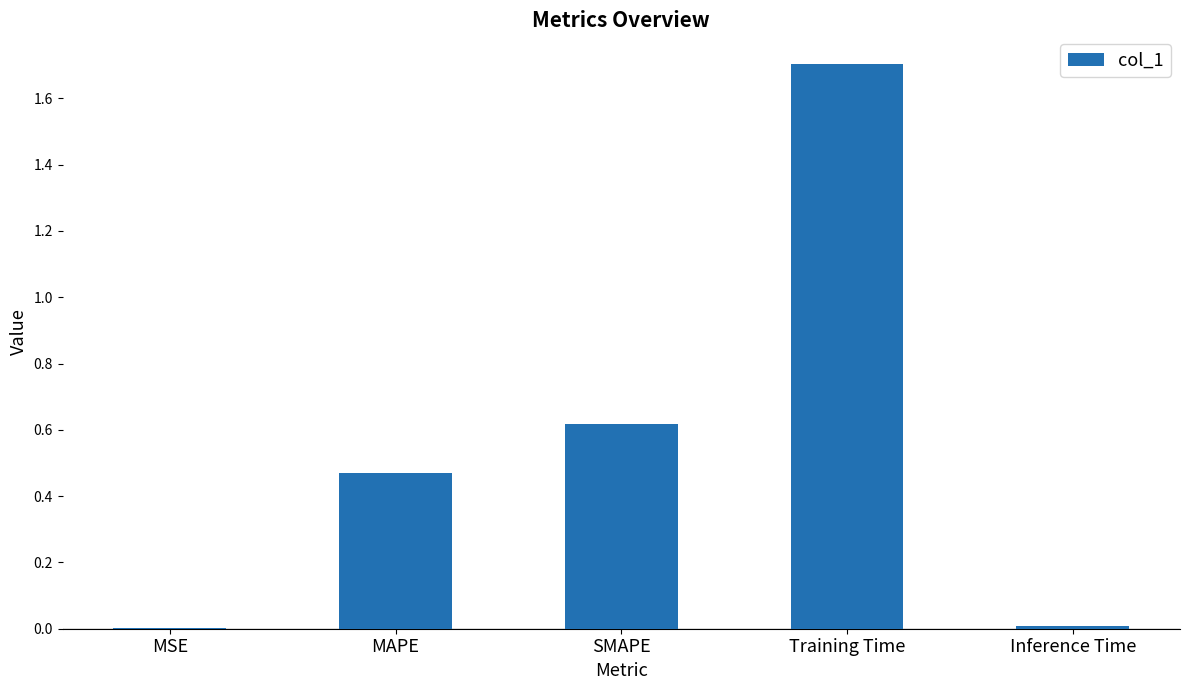

What is the greatest value displayed?

1.7